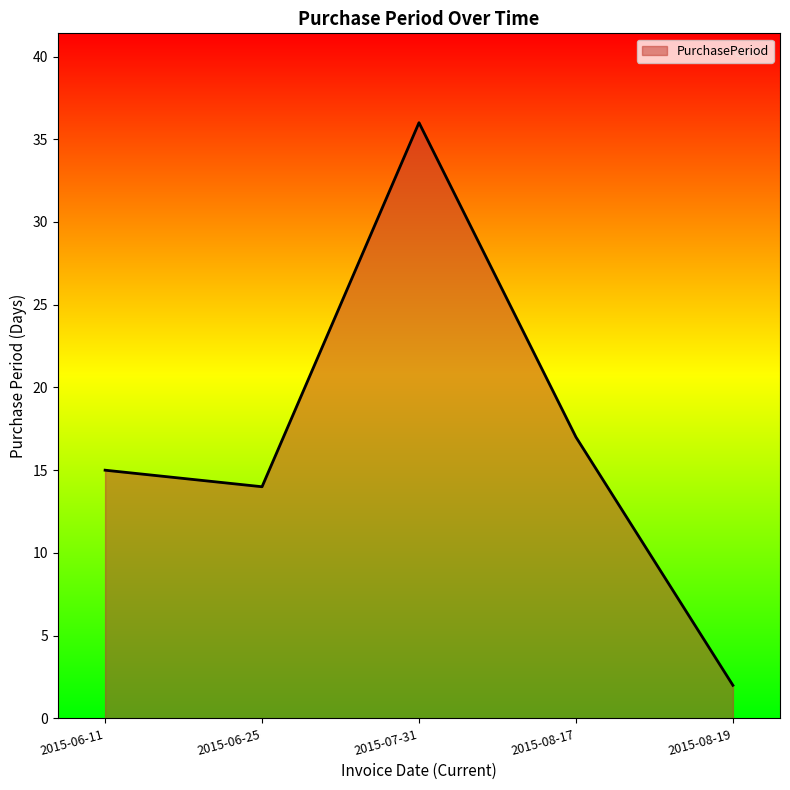

What position from the left is 2015-06-25?

2